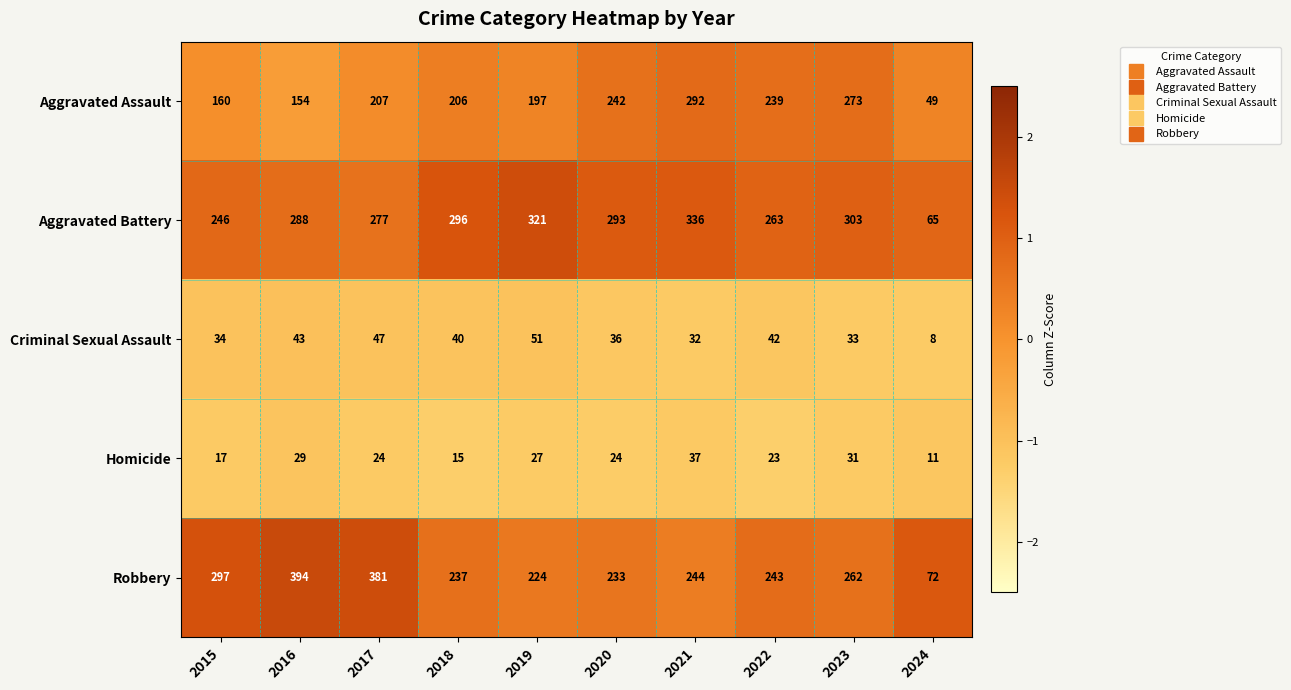

What value does the Homicide series have at 2017?

24